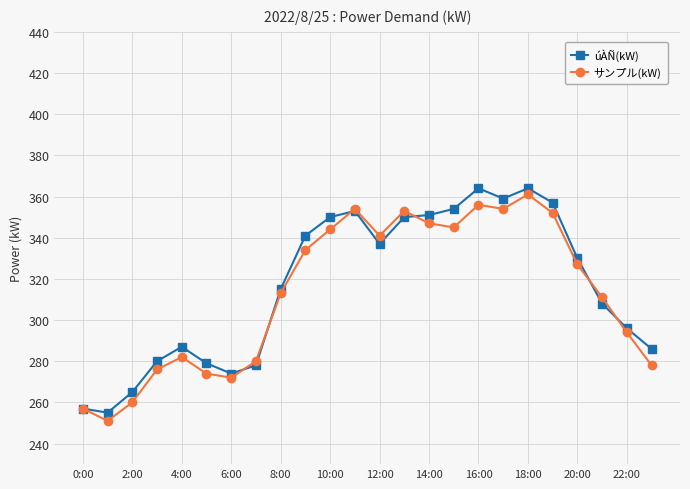

What is the smallest value displayed?

251